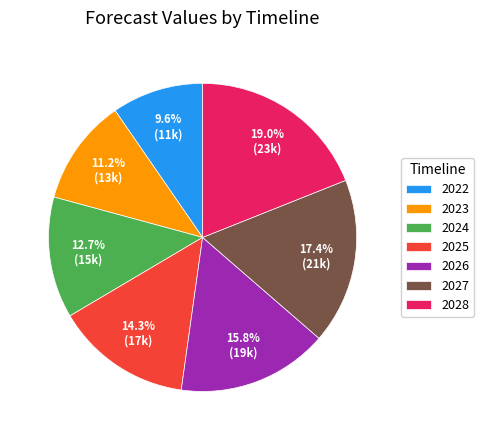

To the nearest percent, what is the combined percentage of 2023 and 2028?

30%